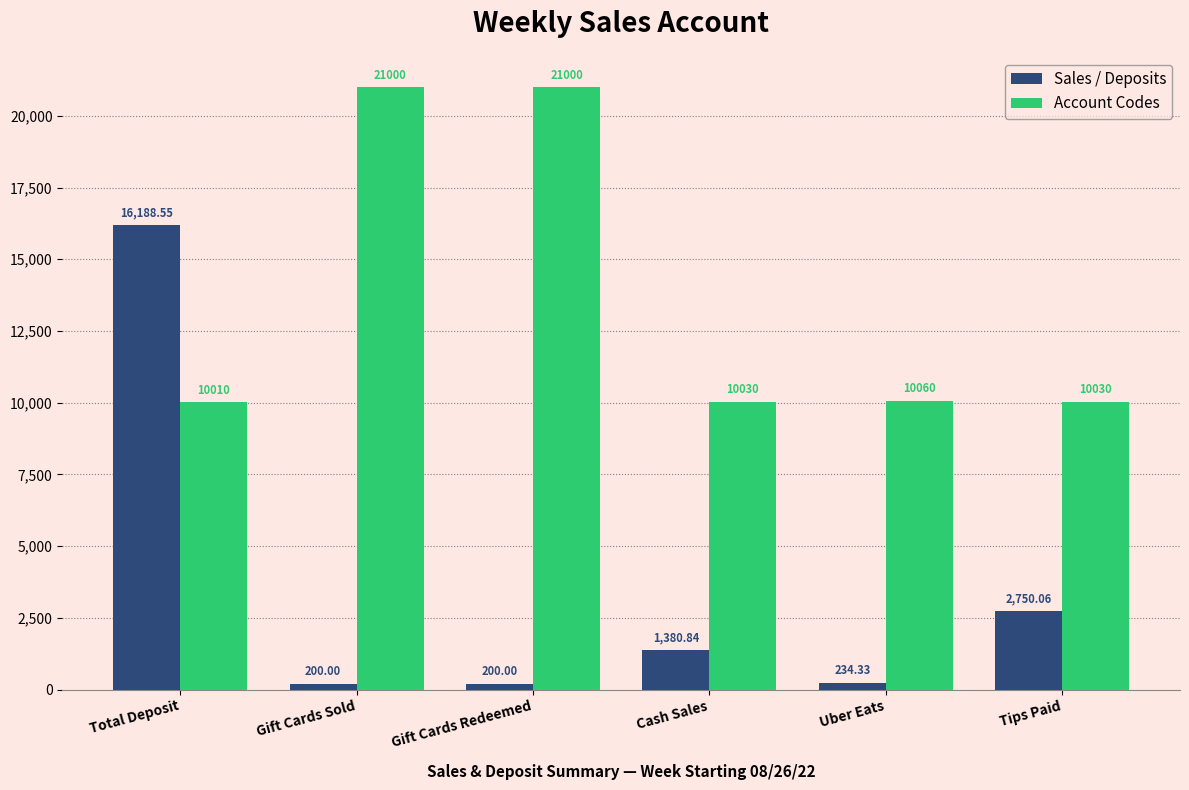

True or false: Account Codes has a value of 10060.0 at Uber Eats.

True